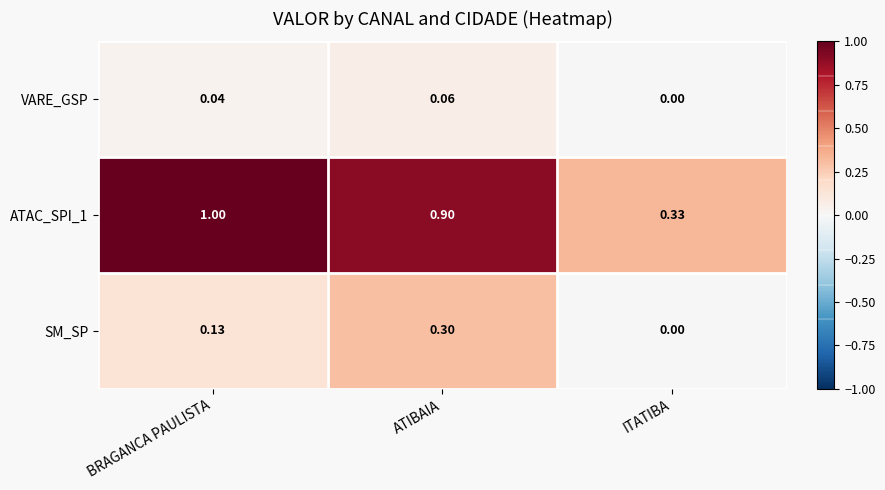

What is the greatest value displayed?

1.0